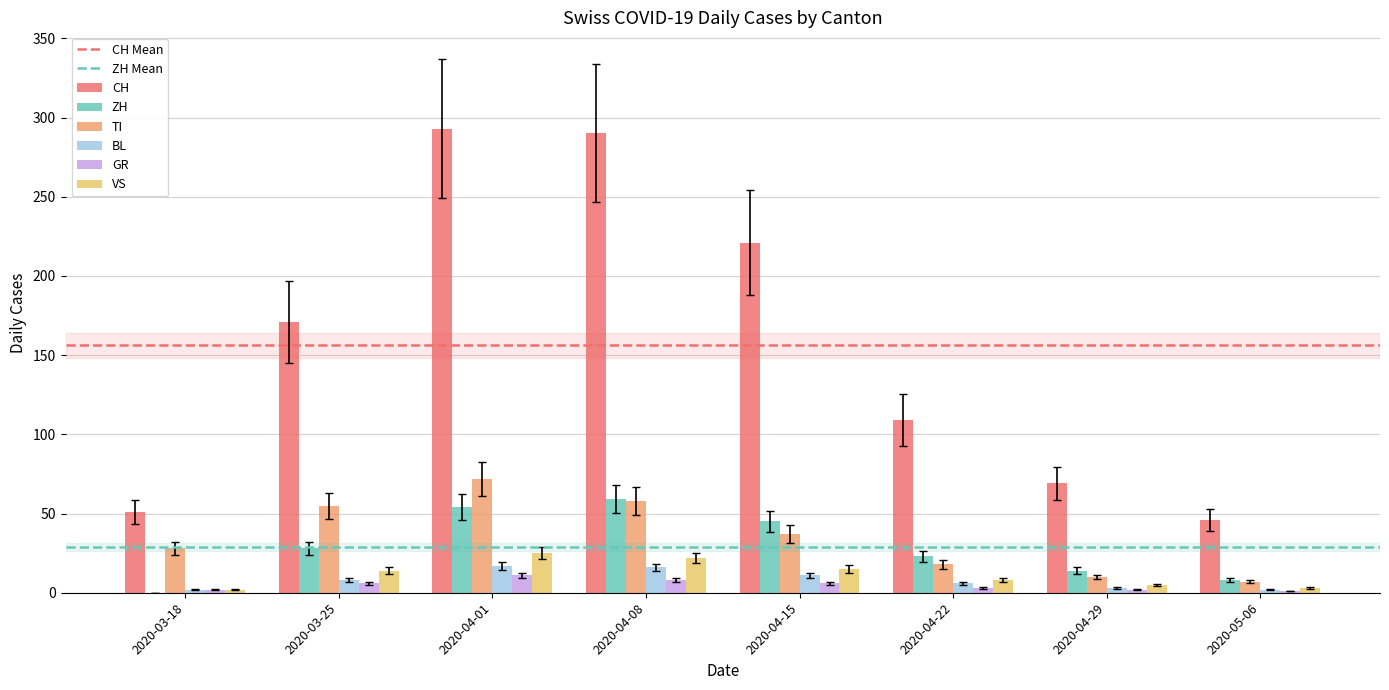

At which label does ZH reach its peak?

2020-04-08